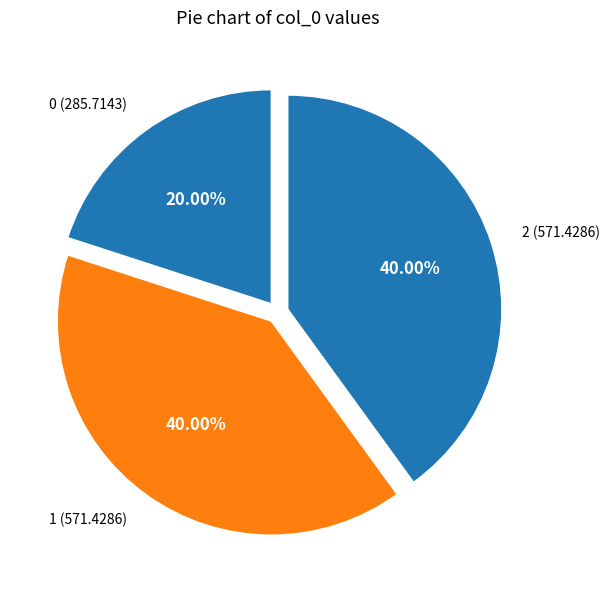

To the nearest percent, what is the difference between the largest and smallest slice percentages?

20%